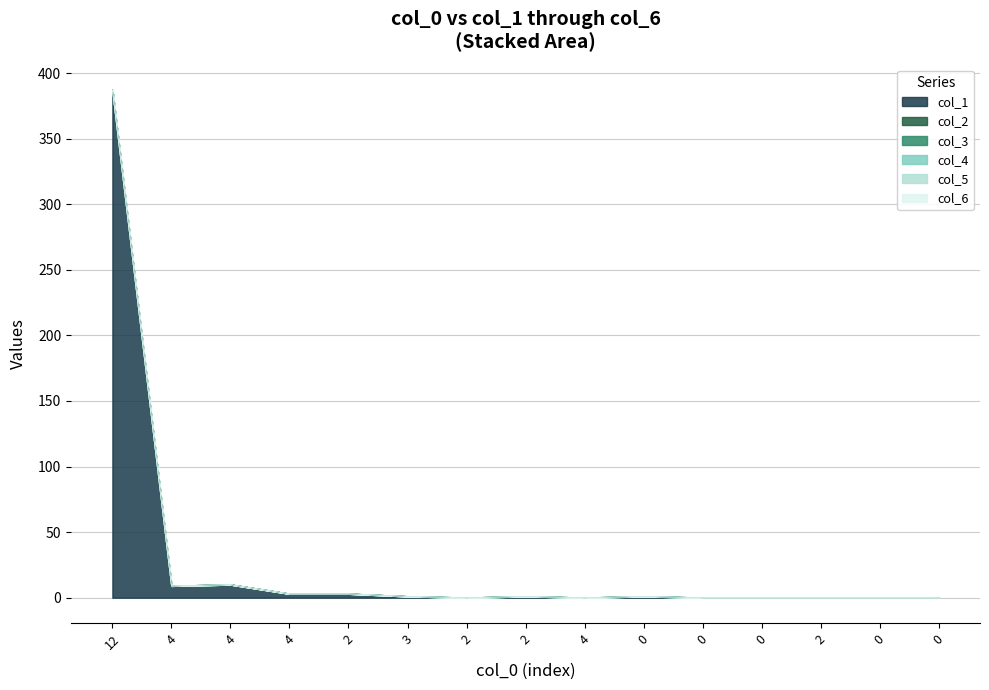

How many categories are shown in the chart?

20